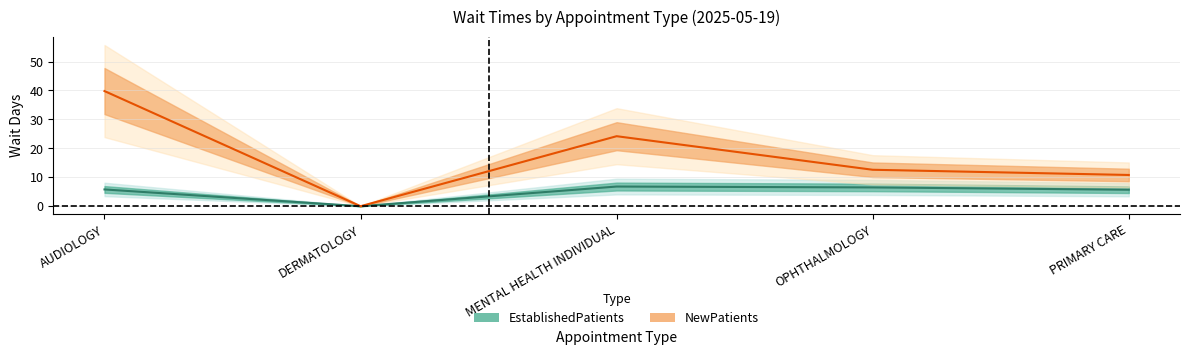

True or false: EstablishedPatients and NewPatients cross at least once.

False